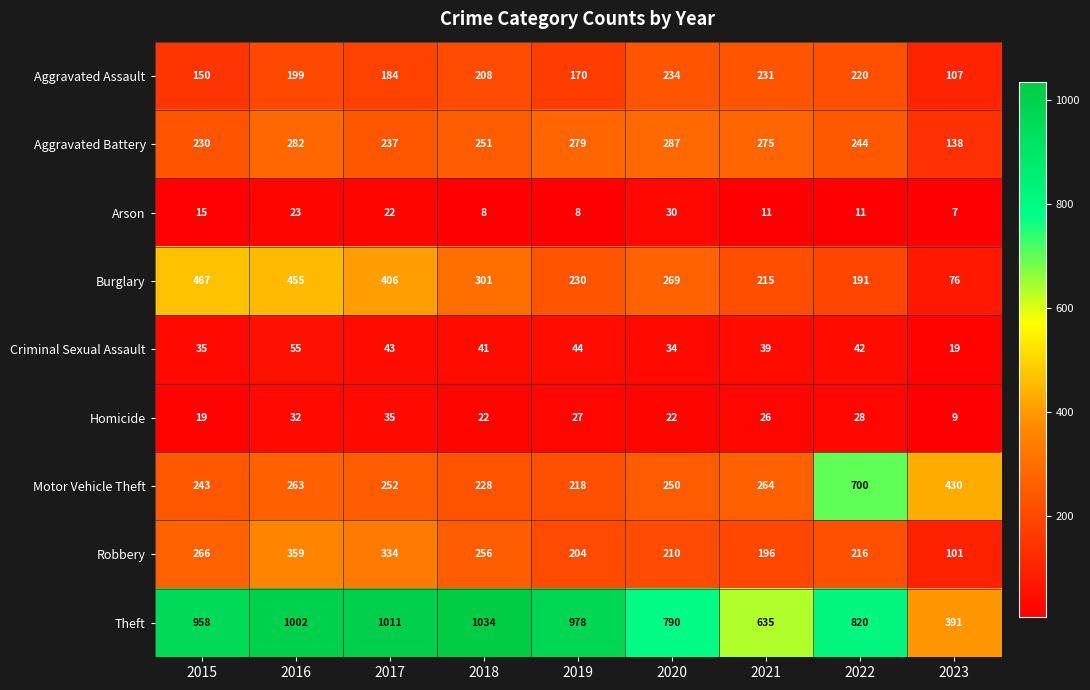

At 2022, list the series in order from largest to smallest.

Theft, Motor Vehicle Theft, Aggravated Battery, Aggravated Assault, Robbery, Burglary, Criminal Sexual Assault, Homicide, Arson